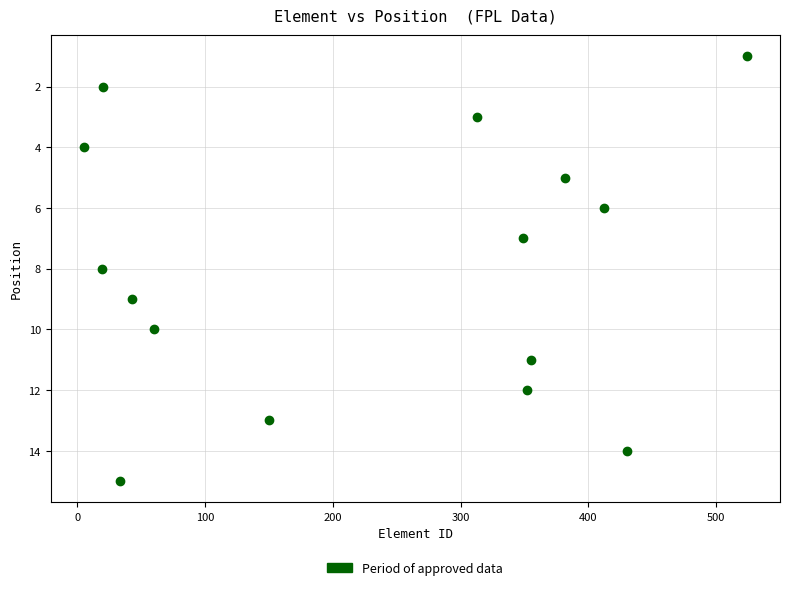

What is the range of X values (max minus min)?

519